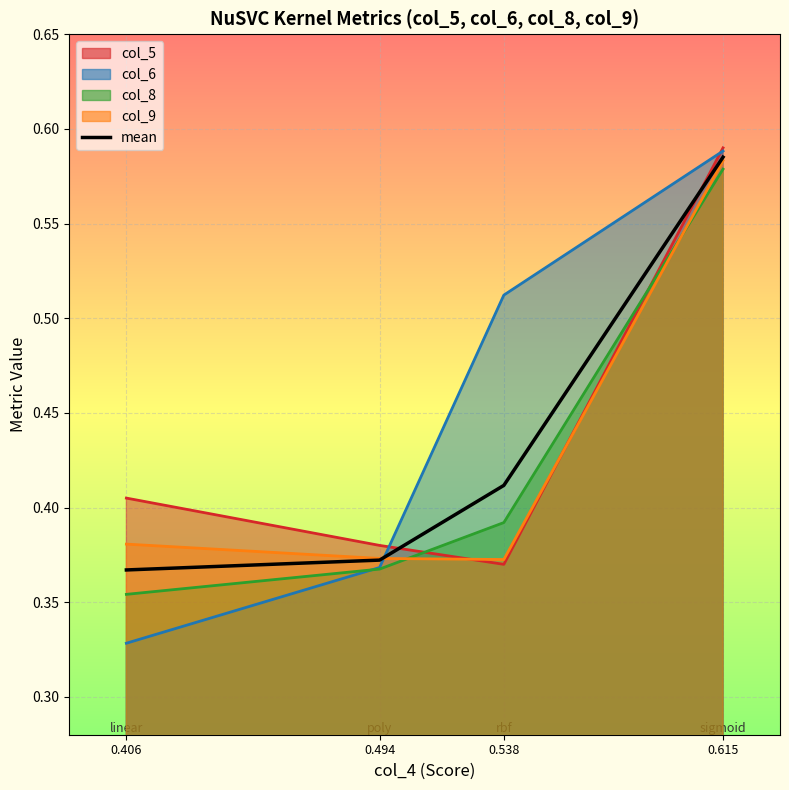

At which category does the chart reach its peak across all series?

0.615